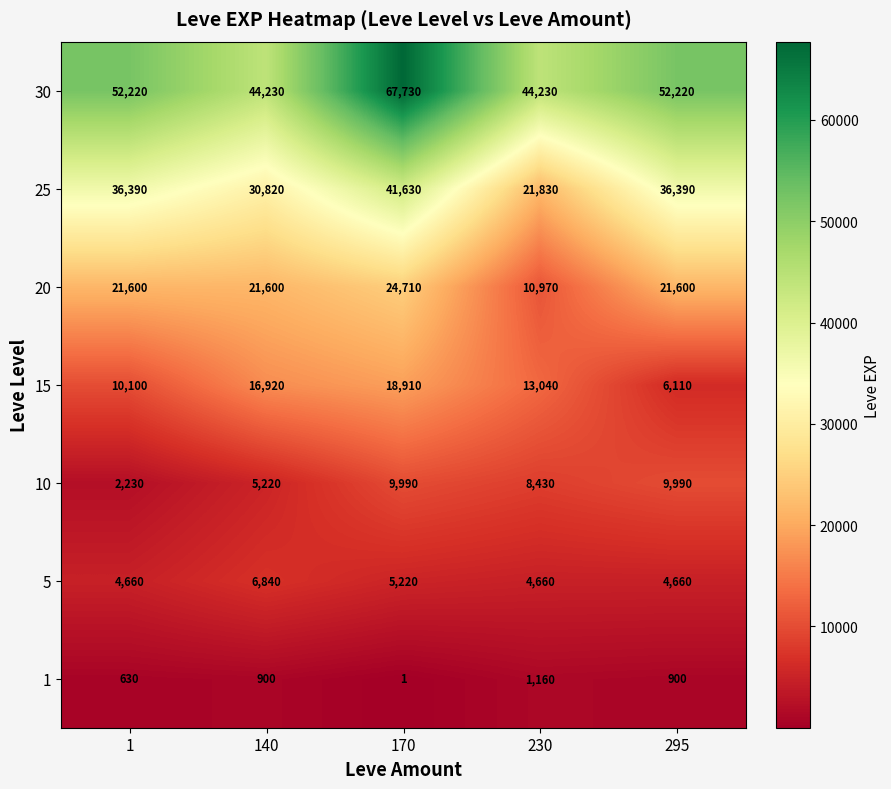

What value does the 20 series have at 1, to the nearest 100?

21600